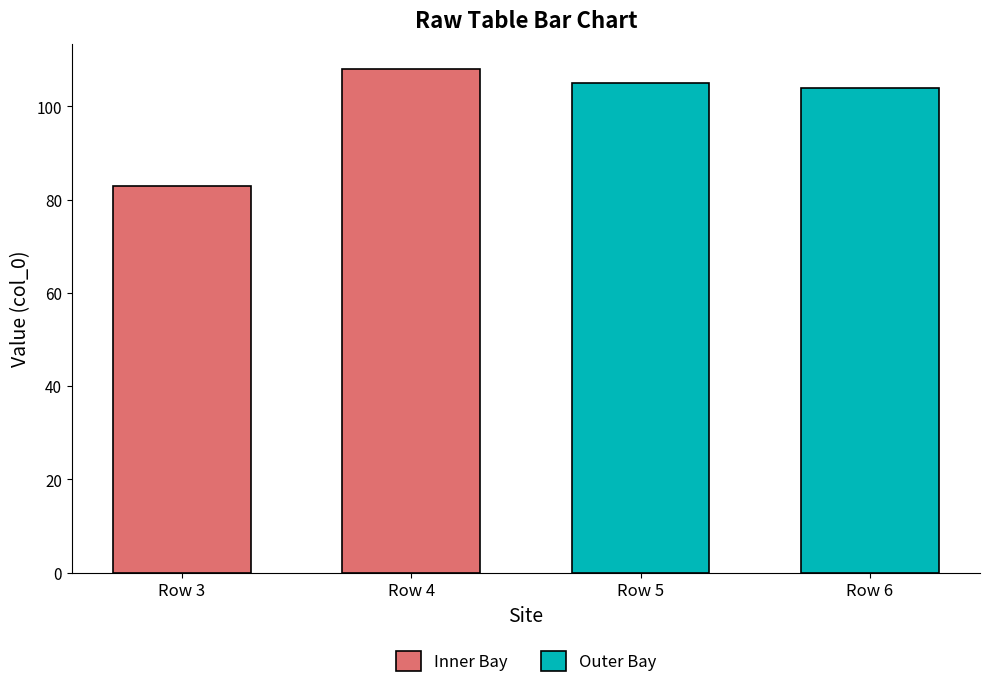

Rank the series by their average value, from highest to lowest.

Outer Bay, Inner Bay